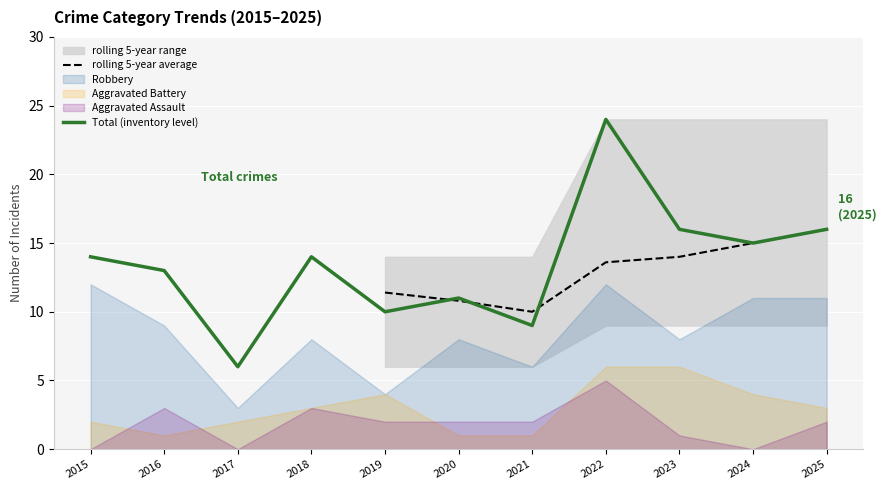

True or false: Total (inventory level) and rolling 5-year average intersect in this chart.

True